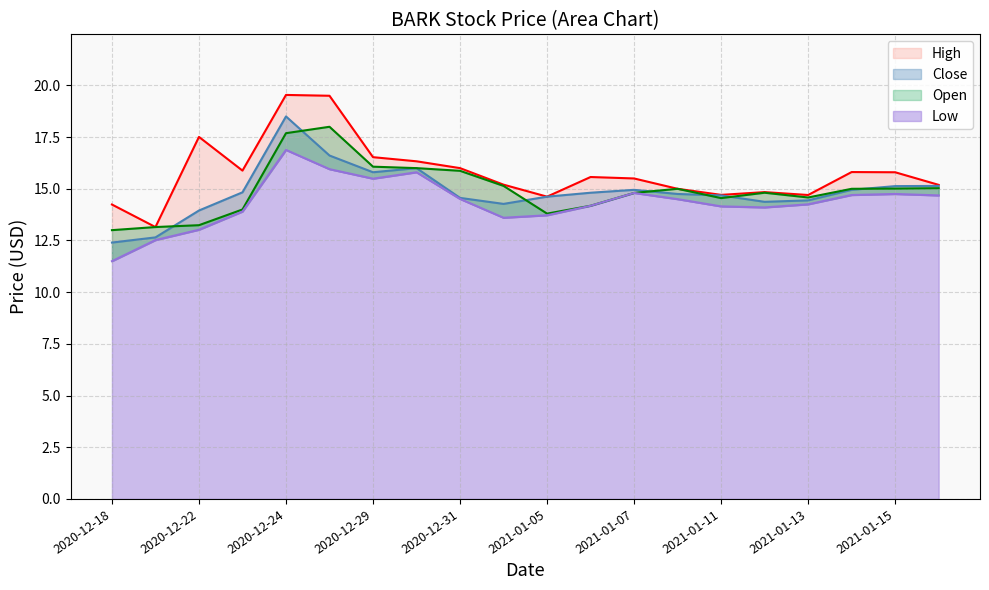

True or false: Open and Close intersect in this chart.

True